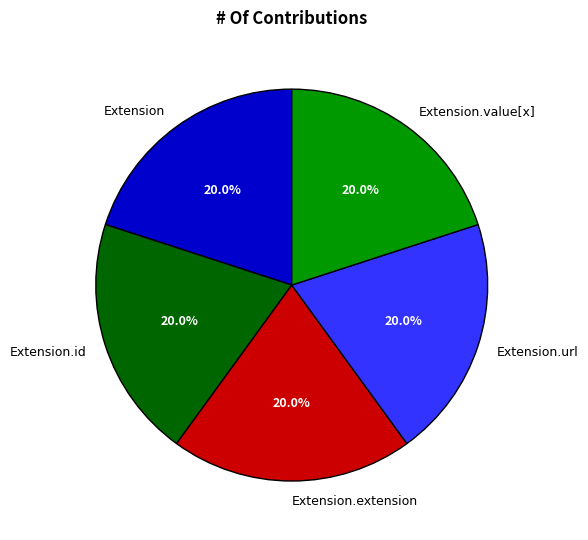

Is Extension.value[x] the majority of the pie?

No